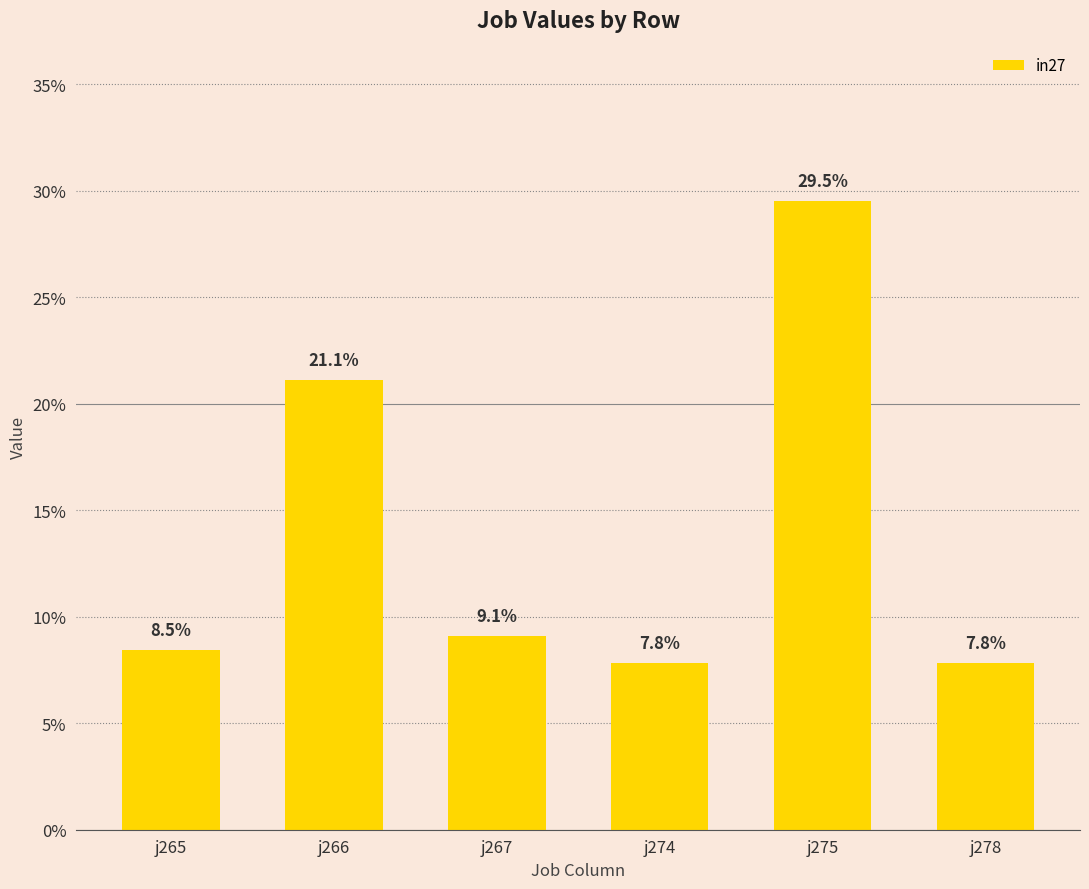

Are the bars horizontal?

No